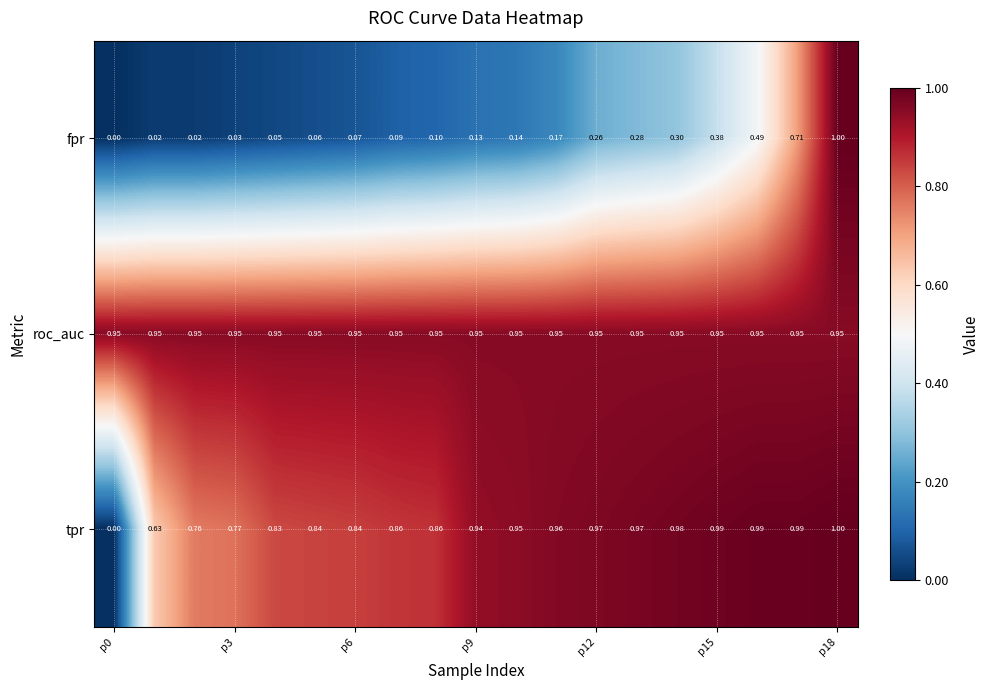

Which series has the largest total across all categories?

roc_auc